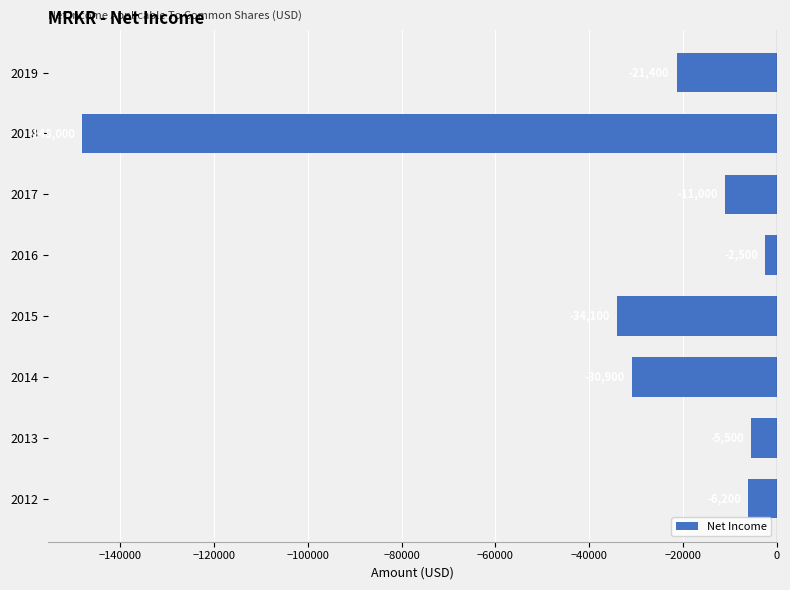

Is it true that the value at 2014 is -43468?

False